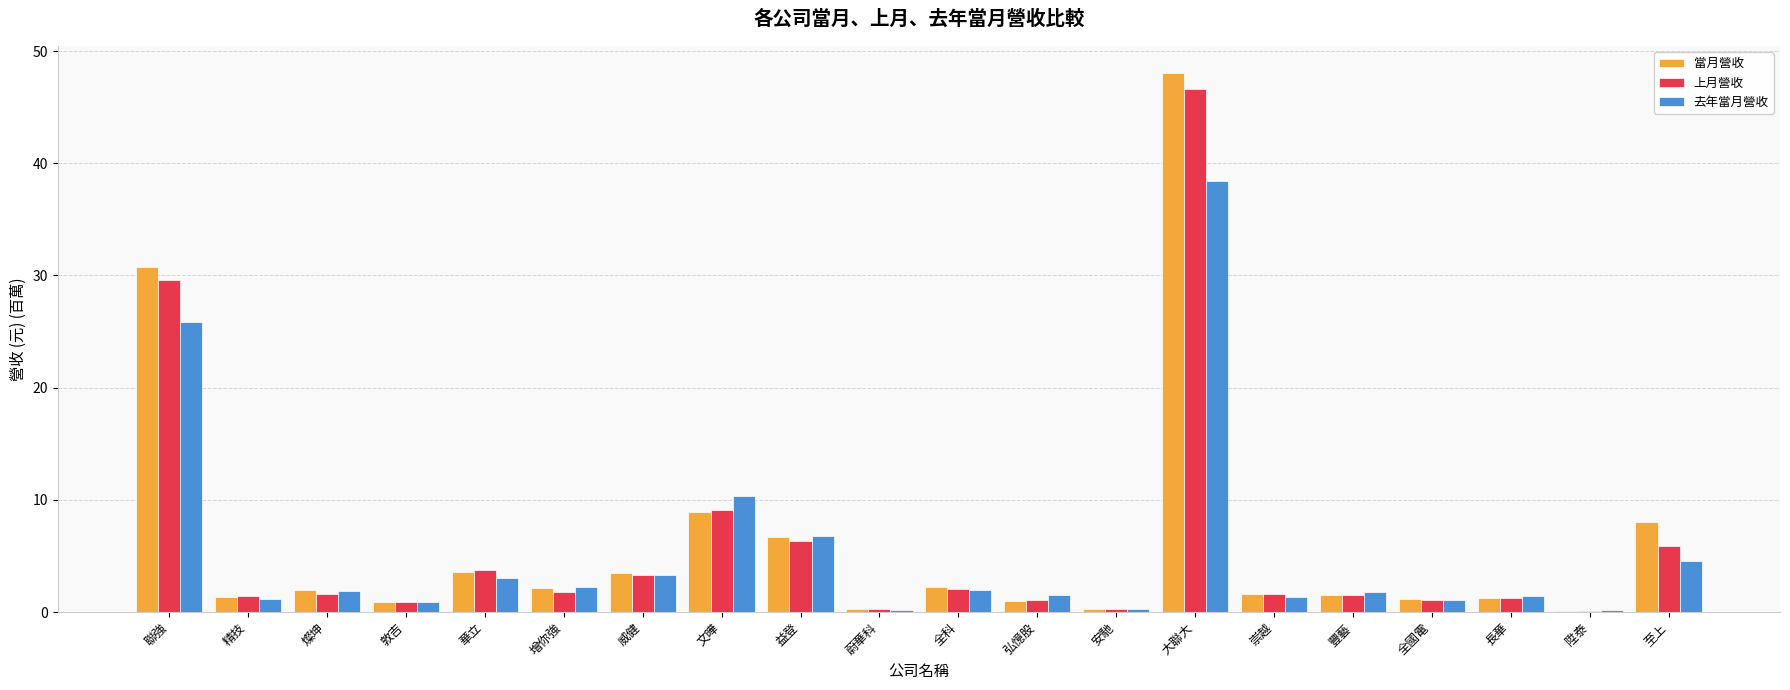

At which category is the sum across all series the highest?

大聯大